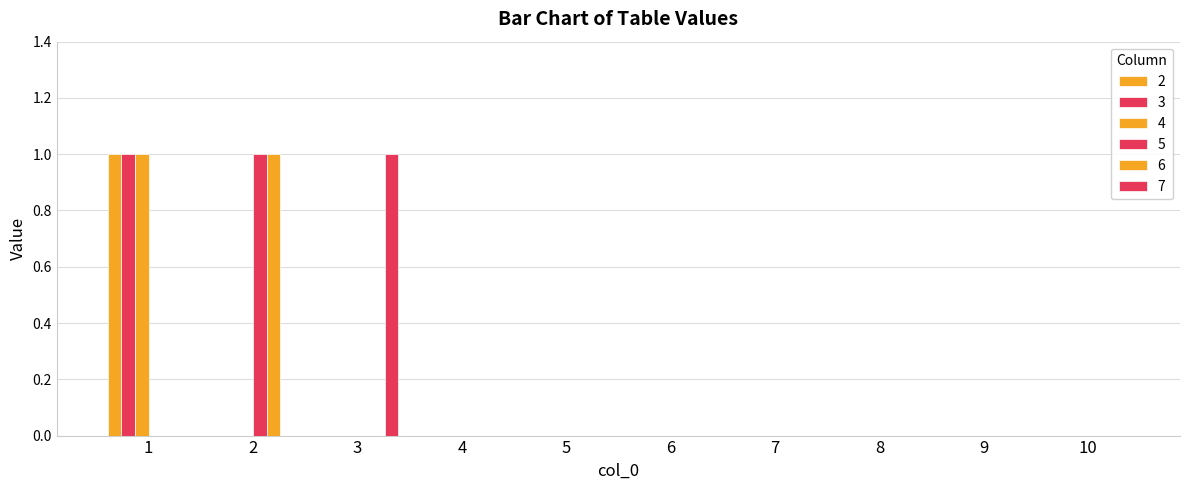

Where is 6 nearest to the value 0?

1